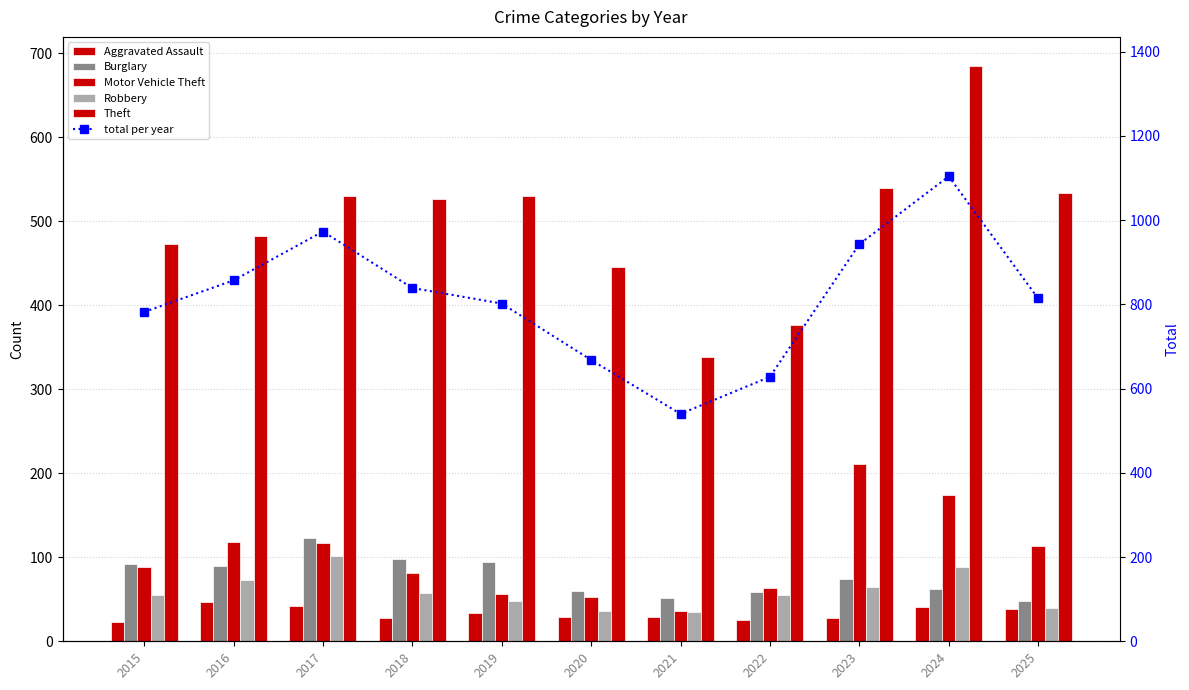

Which series has the largest total across all categories?

Total